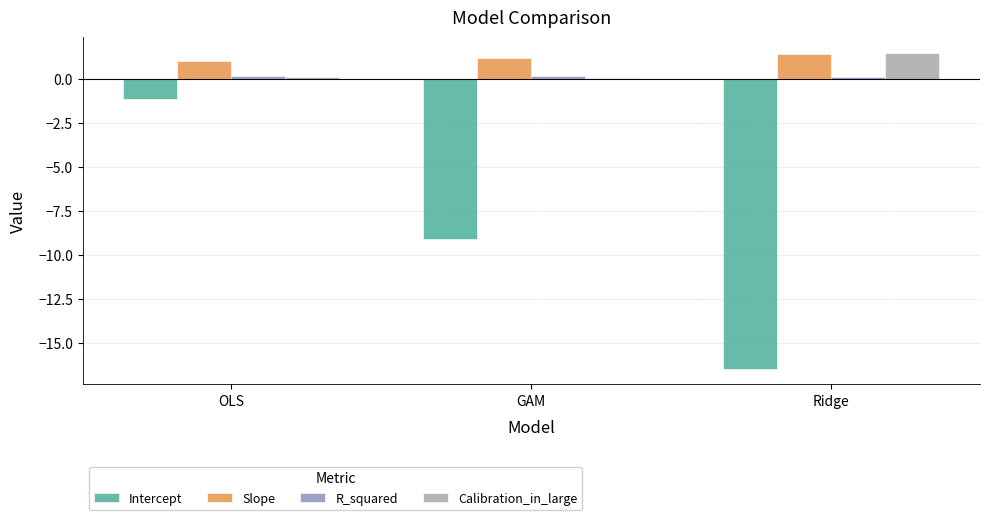

What is the highest value of the Calibration_in_large series?

1.5